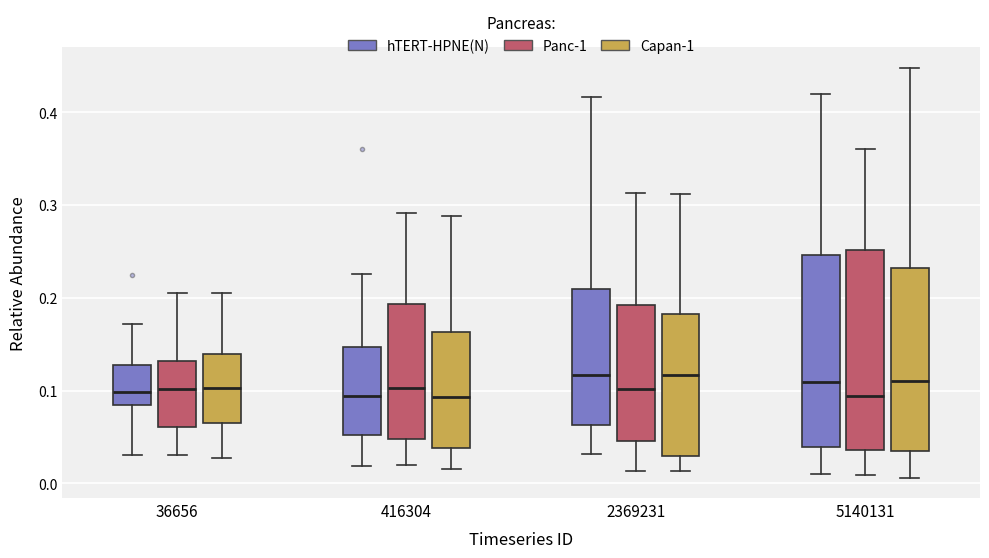

Reading left to right, transcribe this box plot: for each box, give where its median line is, the range the box spans, and where its two whiskers end, as read against the y-axis. The values are not printed on the chart, so give them approximately, as read against the axis.

36656 (hTERT-HPNE(N)): median 0.10, box 0.08 to 0.13, whiskers 0.03 to 0.17
36656 (Panc-1): median 0.10, box 0.06 to 0.13, whiskers 0.03 to 0.21
36656 (Capan-1): median 0.10, box 0.07 to 0.14, whiskers 0.03 to 0.20
416304 (hTERT-HPNE(N)): median 0.09, box 0.05 to 0.15, whiskers 0.02 to 0.23
416304 (Panc-1): median 0.10, box 0.05 to 0.19, whiskers 0.02 to 0.29
416304 (Capan-1): median 0.09, box 0.04 to 0.16, whiskers 0.02 to 0.29
2369231 (hTERT-HPNE(N)): median 0.12, box 0.06 to 0.21, whiskers 0.03 to 0.42
2369231 (Panc-1): median 0.10, box 0.05 to 0.19, whiskers 0.01 to 0.31
2369231 (Capan-1): median 0.12, box 0.03 to 0.18, whiskers 0.01 to 0.31
5140131 (hTERT-HPNE(N)): median 0.11, box 0.04 to 0.25, whiskers 0.01 to 0.42
5140131 (Panc-1): median 0.09, box 0.04 to 0.25, whiskers 0.01 to 0.36
5140131 (Capan-1): median 0.11, box 0.04 to 0.23, whiskers 0.01 to 0.45